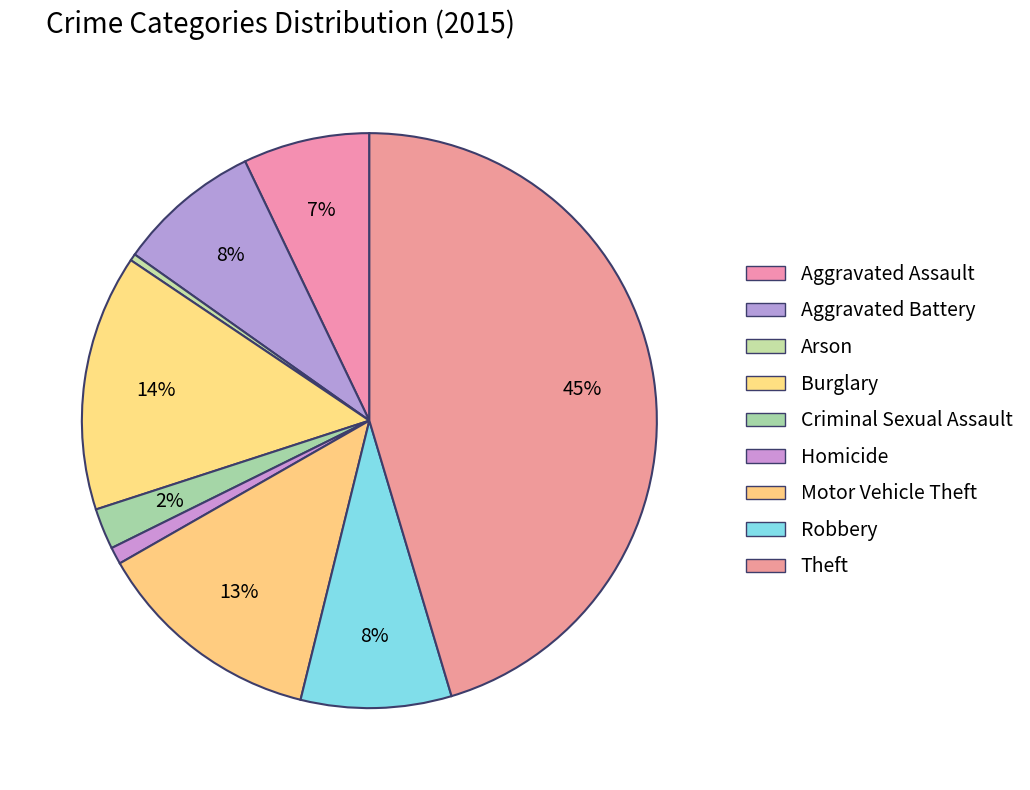

Count the number of slices in the pie.

9